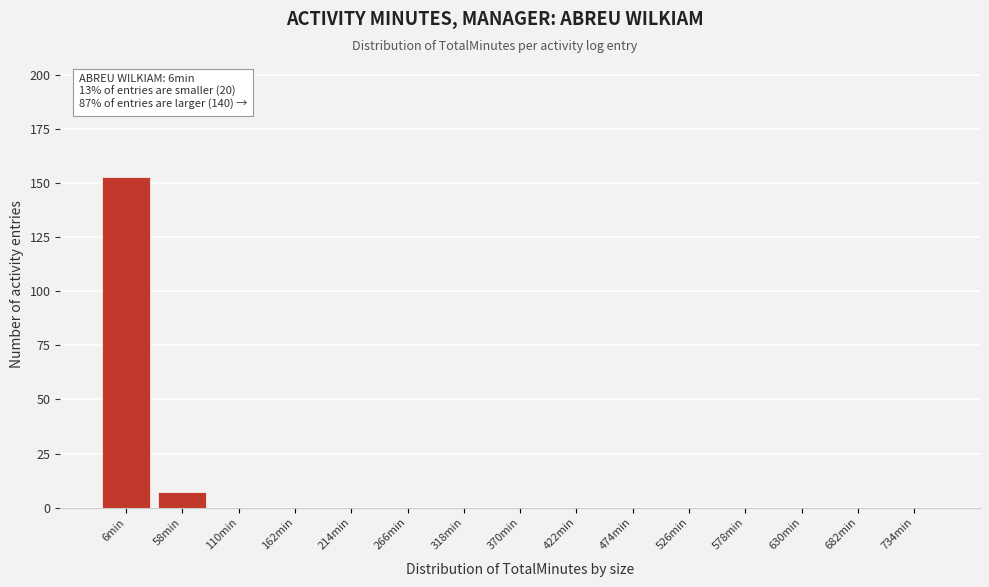

Reading right to left, list all the values displayed in this chart.

734min=0	682min=0	630min=0	578min=0	526min=0	474min=0	422min=0	370min=0	318min=0	266min=0	214min=0	162min=0	110min=0	58min=7	6min=153